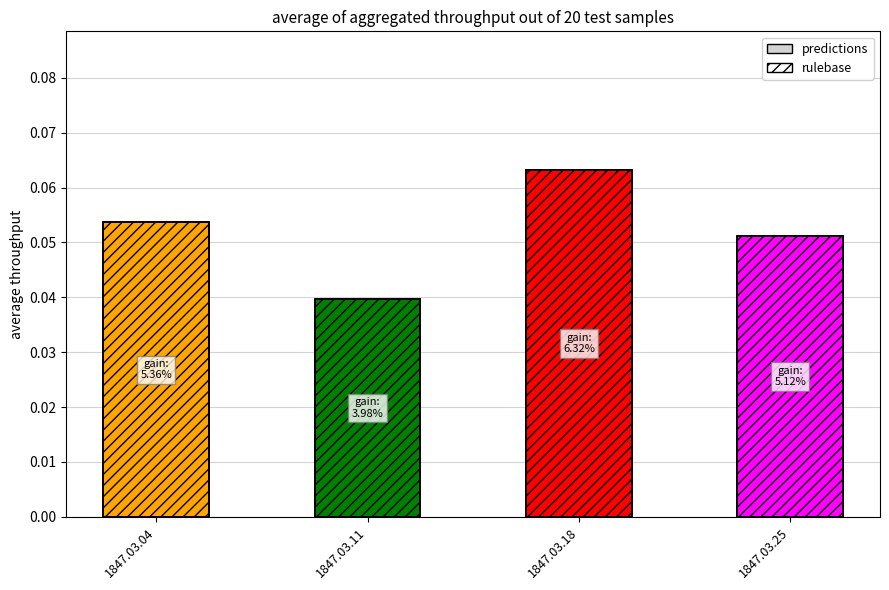

What are all the series names shown in the legend?

predictions, rulebase